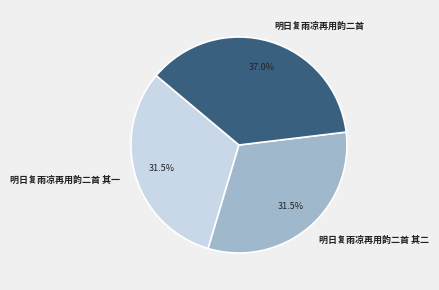

How much of the chart is everything except 明日复雨凉再用韵二首 其一?

68.5%